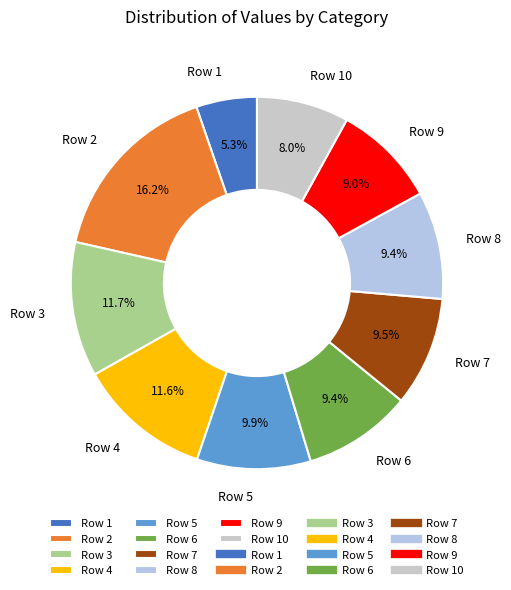

Which category has the smallest portion of the pie?

Row 1